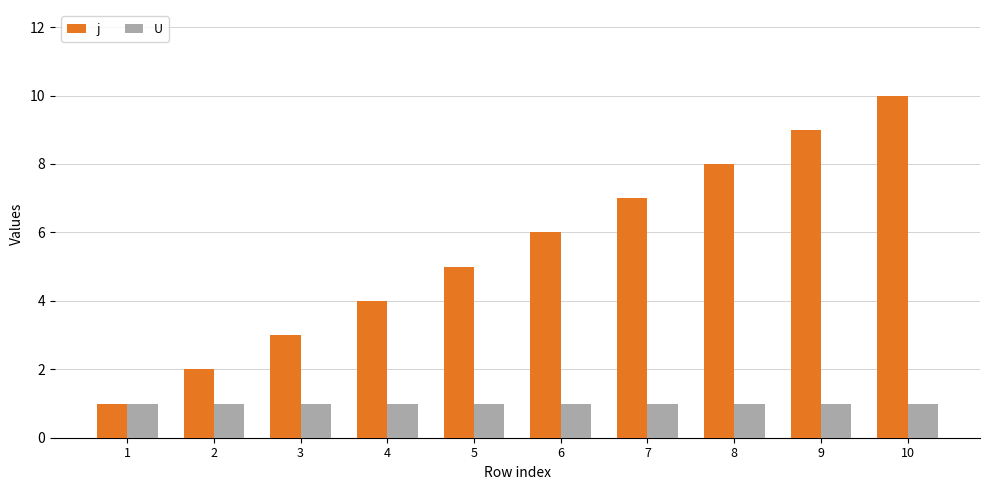

At which category is the sum across all series the highest?

10